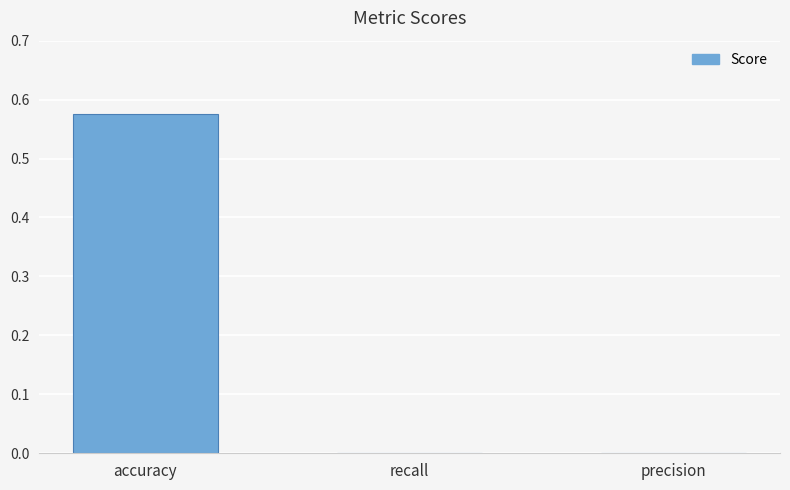

At which category does the chart reach its peak across all series?

accuracy